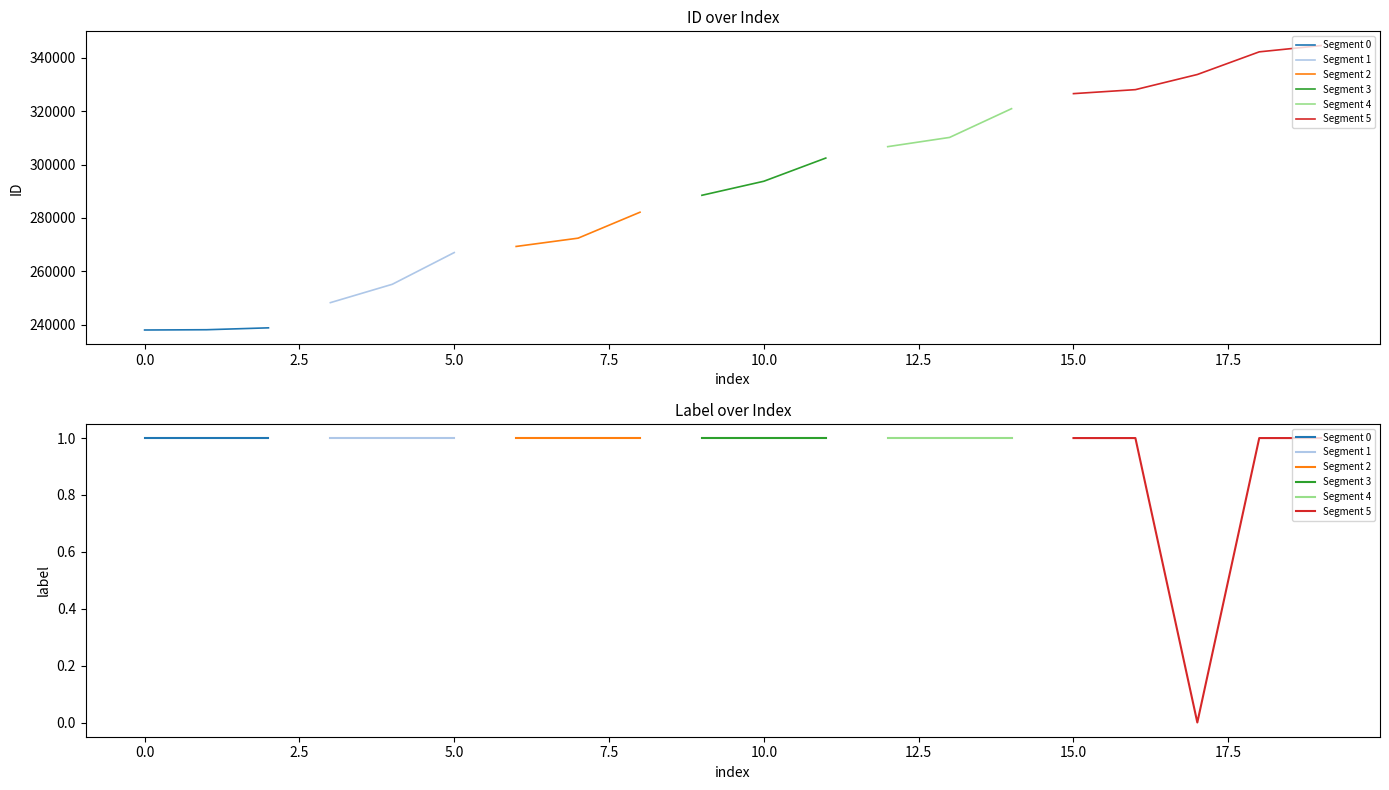

At which category is the sum across all series the highest?

19